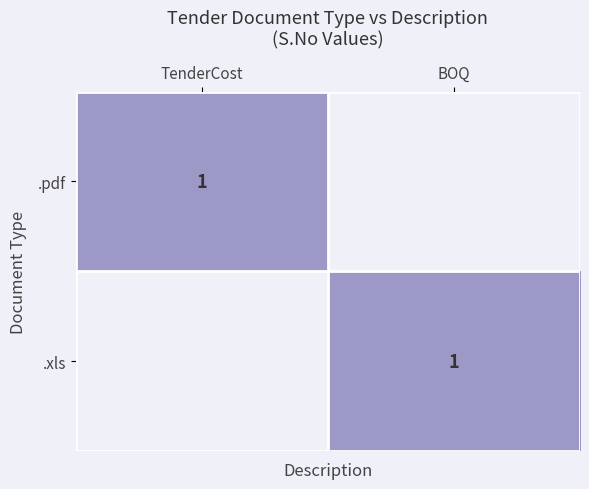

List the series in order of their overall mean, highest first.

.xls, .pdf